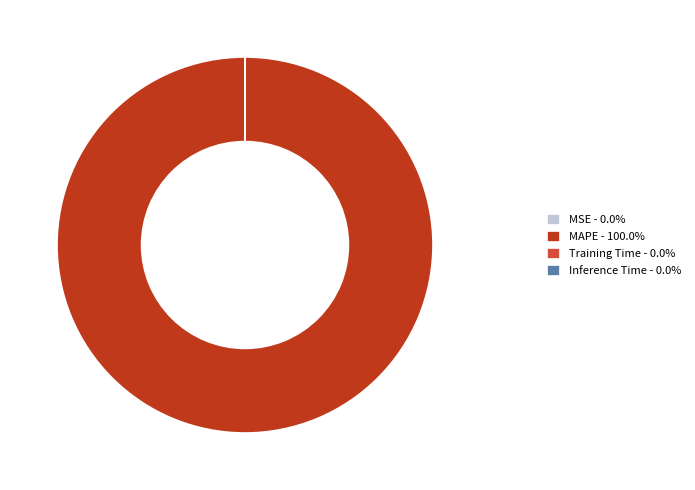

Does MAPE - 100.0% represent more than half of the total?

Yes